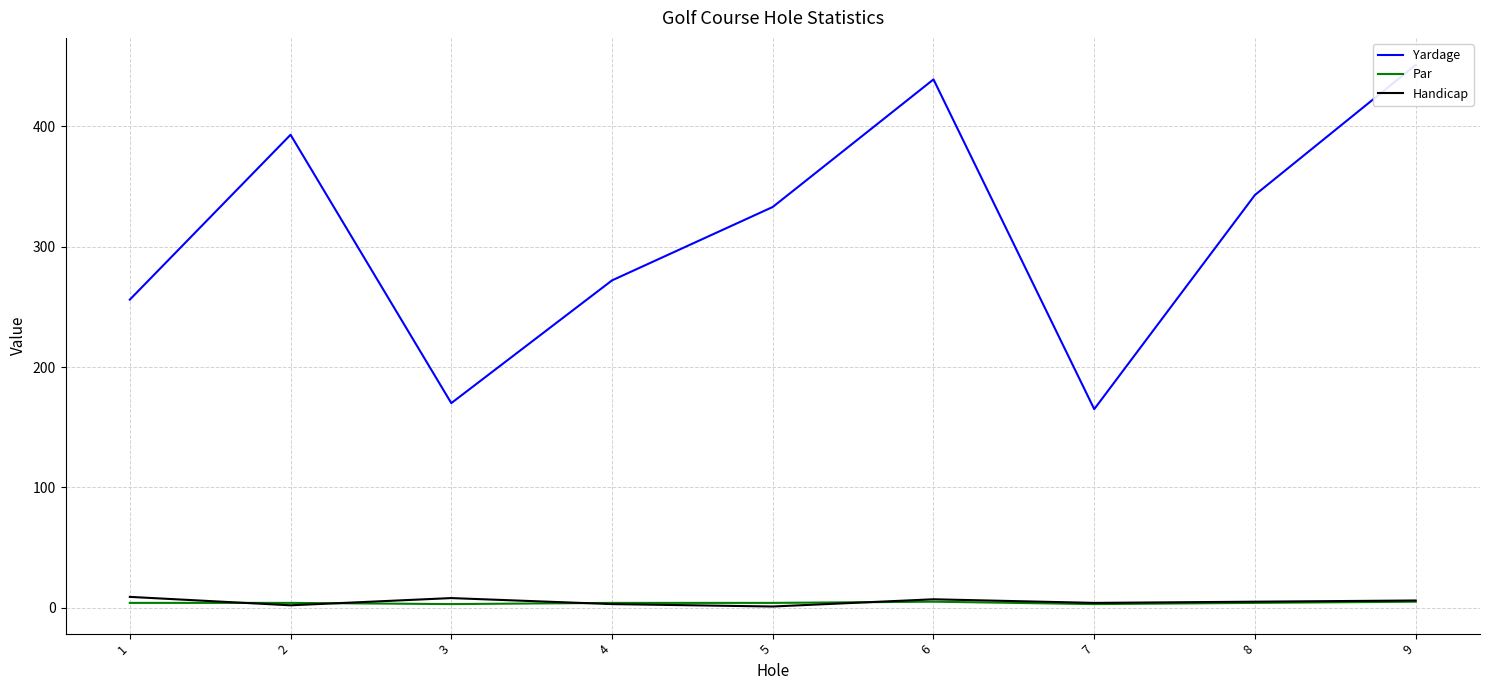

At which label is Handicap closest to 5?

8